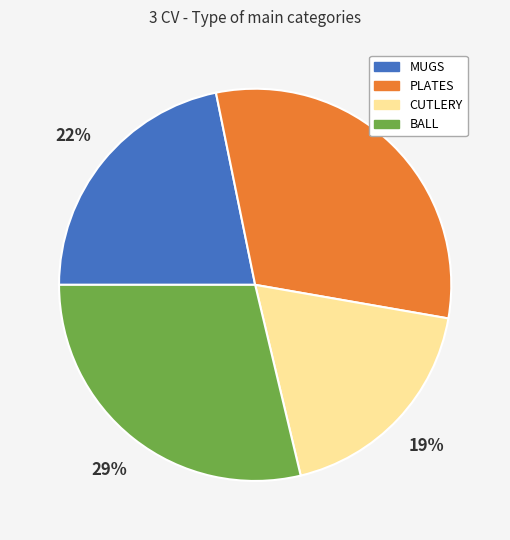

What is the largest slice in the pie chart?

PLATES